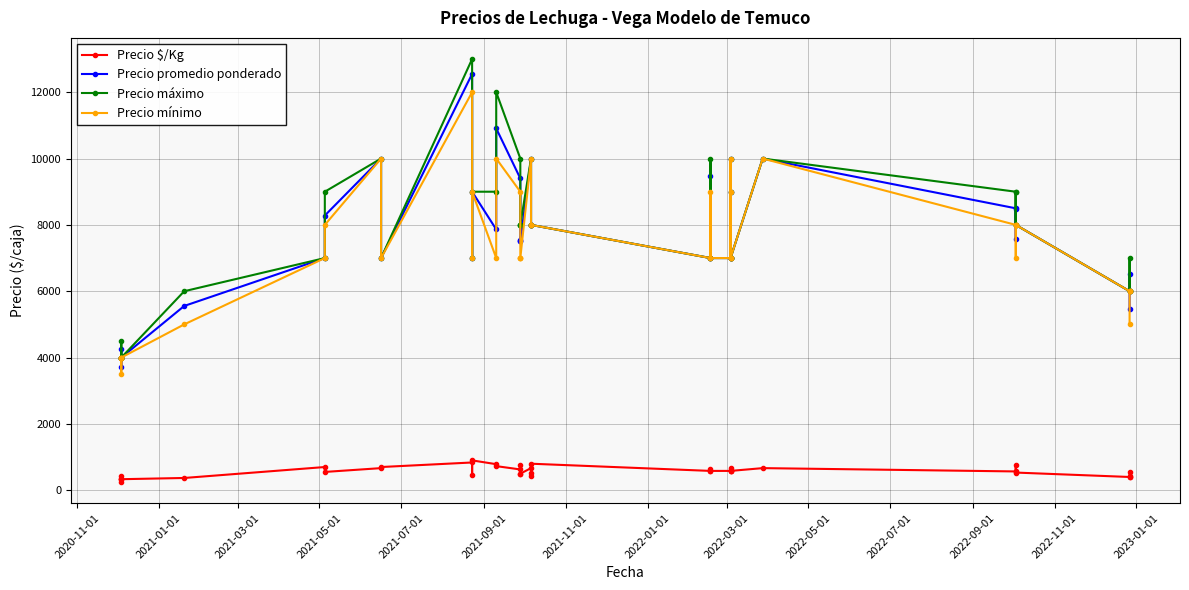

Is it true that Precio promedio ponderado equals 6157 at 14?

False